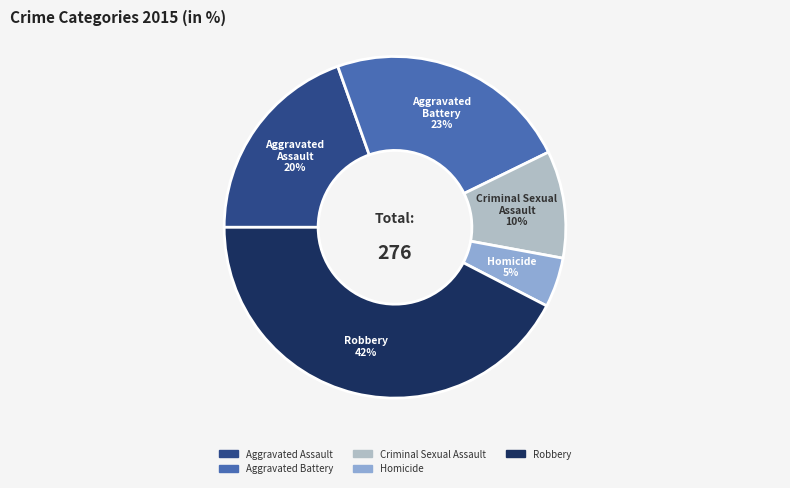

How many segments does this pie chart have?

5